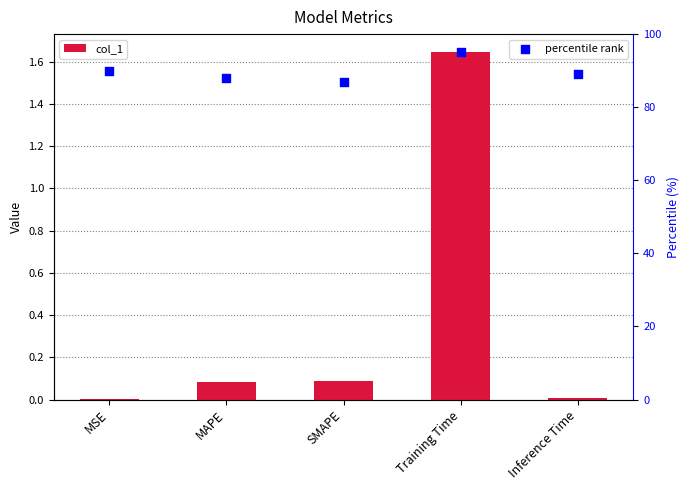

Which series has the largest Y range (max minus min)?

percentile rank